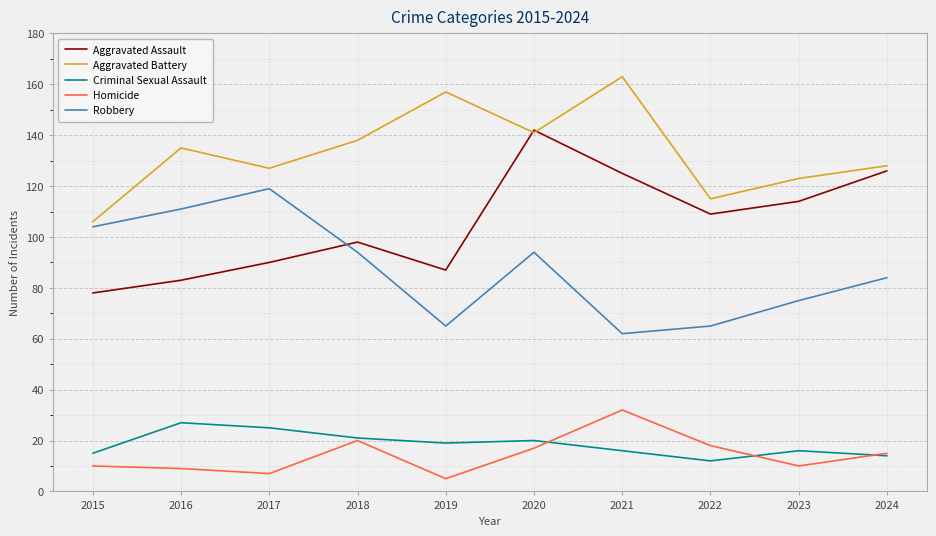

Where do Aggravated Assault and Robbery first cross each other?

2017 and 2018